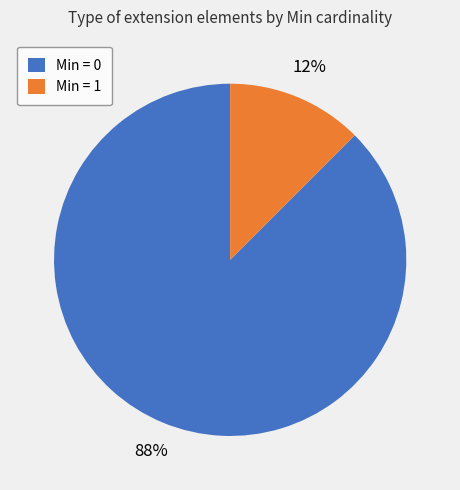

What is the majority slice?

Min = 0